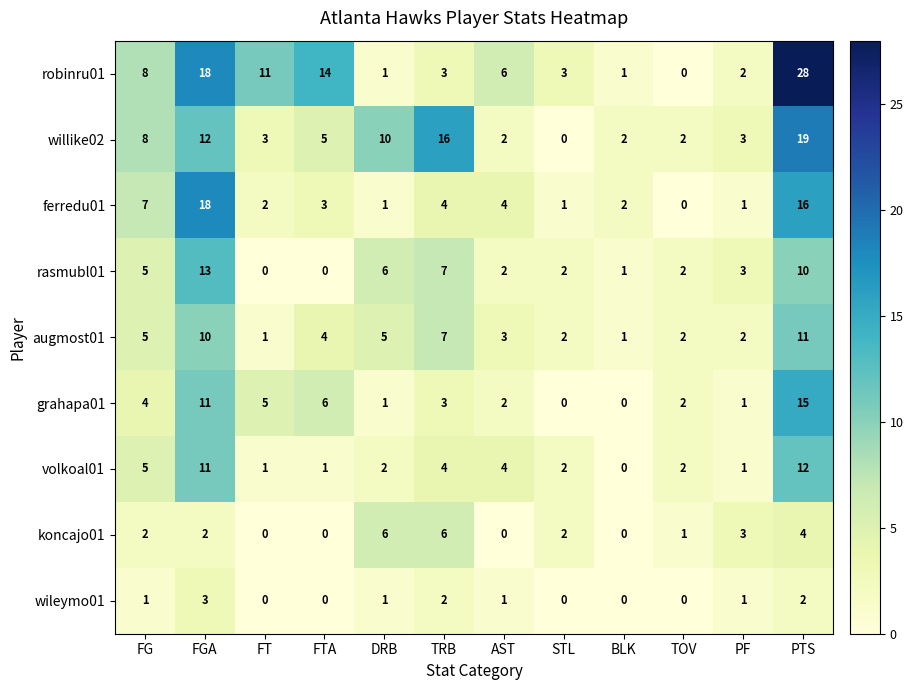

True or false: wileymo01 has a value of 0 at FTA.

True